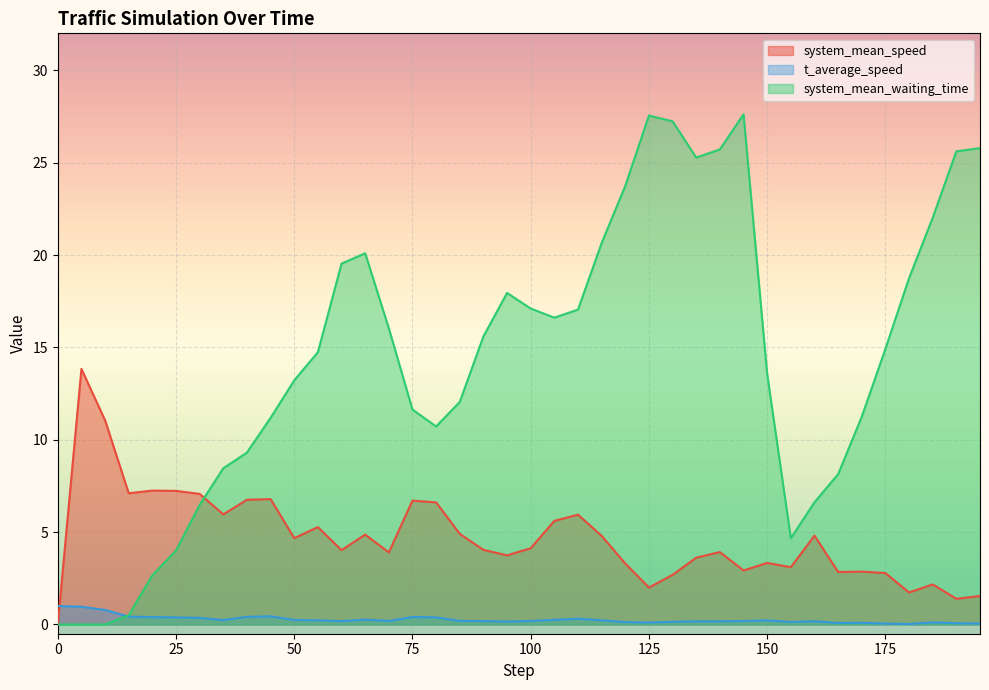

True or false: t_average_speed has more than 2 points higher than both neighbors.

True